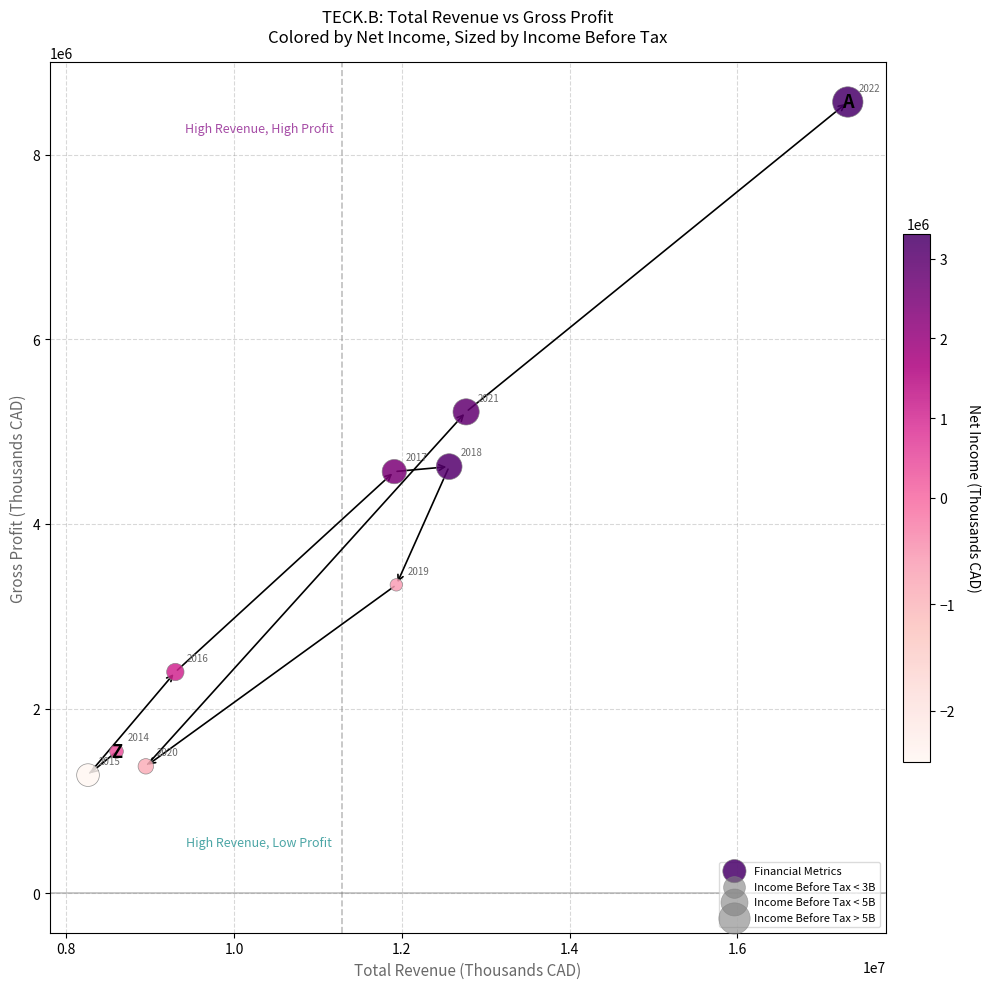

What Y value in the scatter plot is closest to 4925000?

5214000